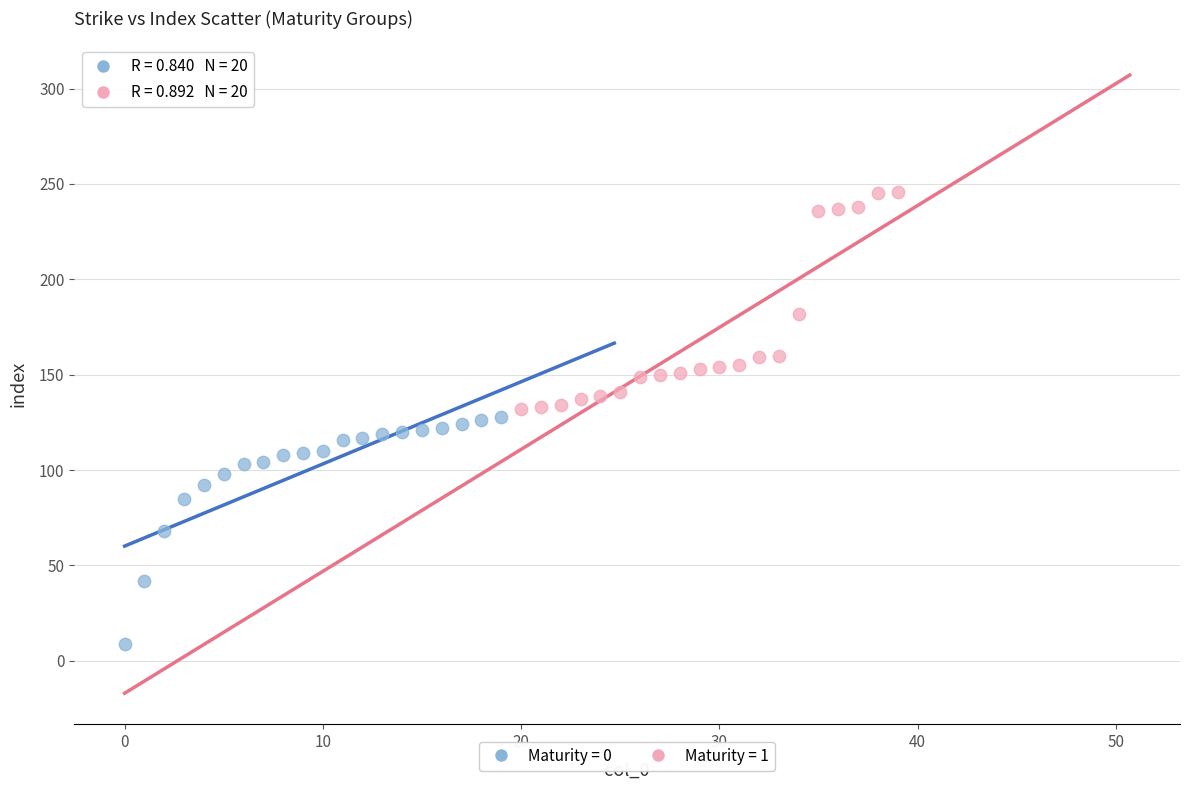

What are all the series names shown in the legend?

Maturity = 0, Maturity = 1